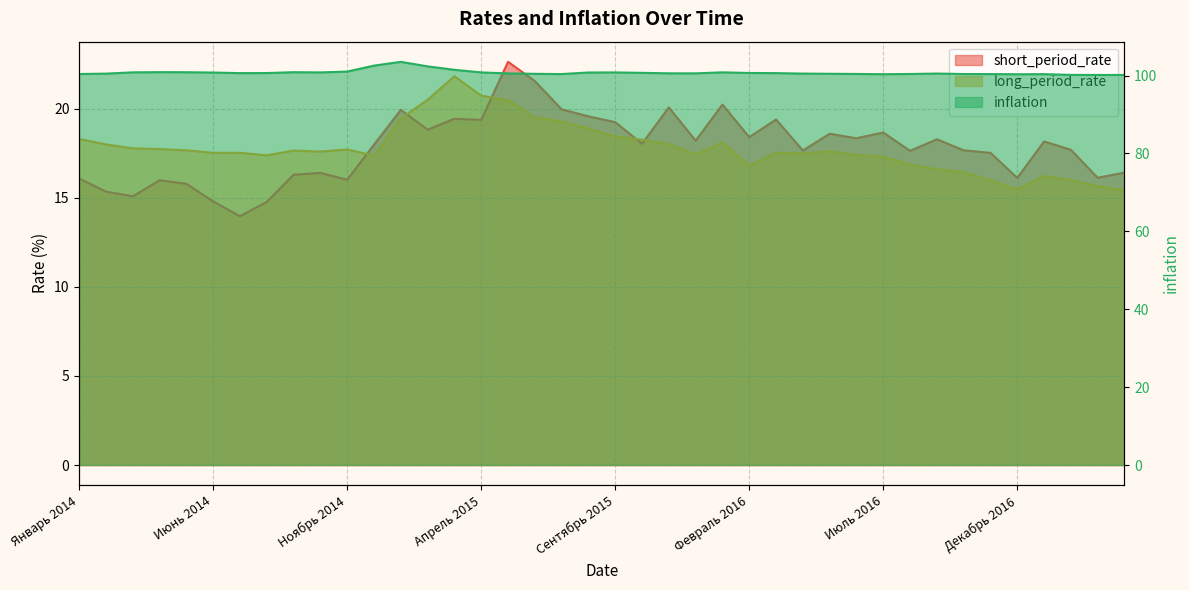

What is the approximate value of long_period_rate at Январь 2014?

18.3